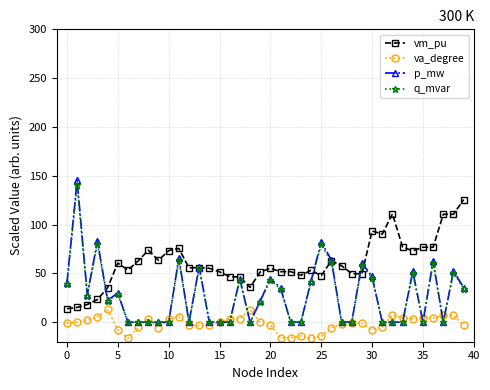

True or false: va_degree and vm_pu cross at least once.

False